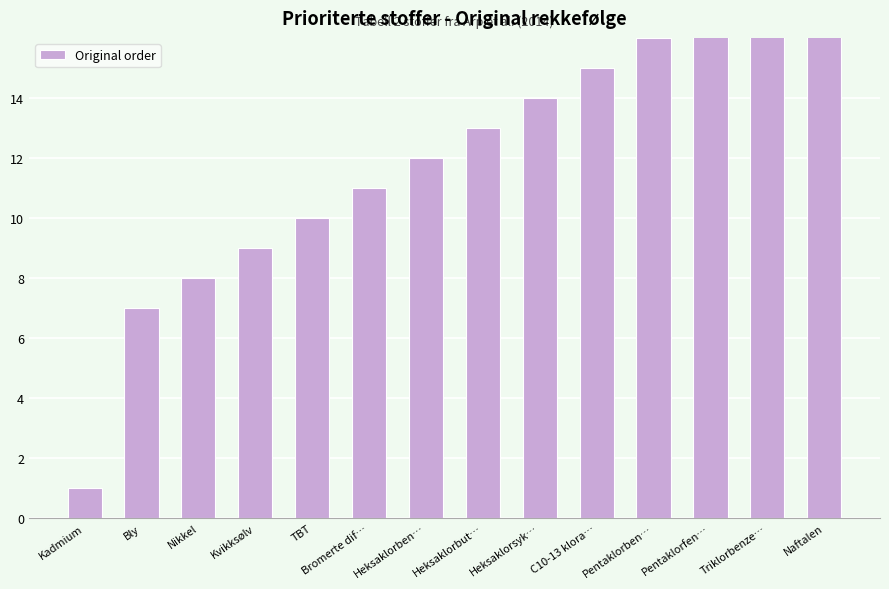

What is the ratio of the value at Triklorbenze… to the value at Bromerte dif…?

1.6